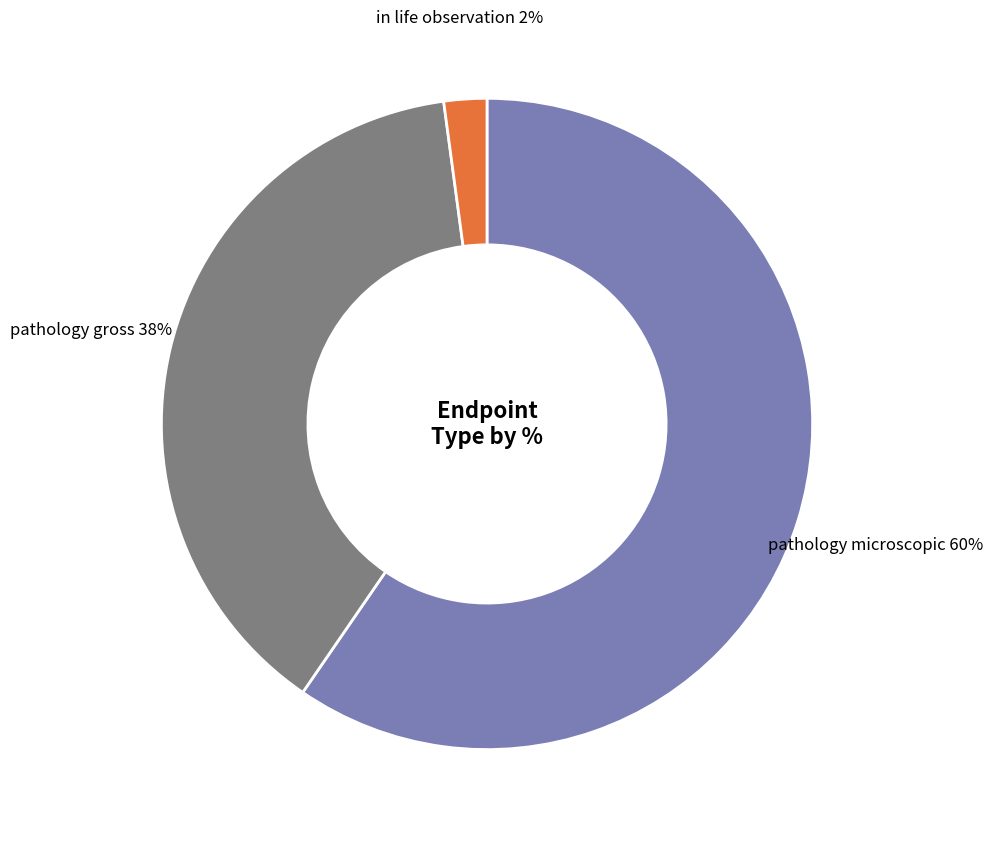

Does any single category account for the majority?

Yes